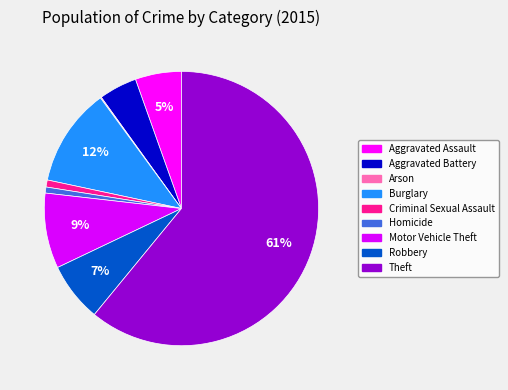

To the nearest percent, what portion does Motor Vehicle Theft represent?

9%